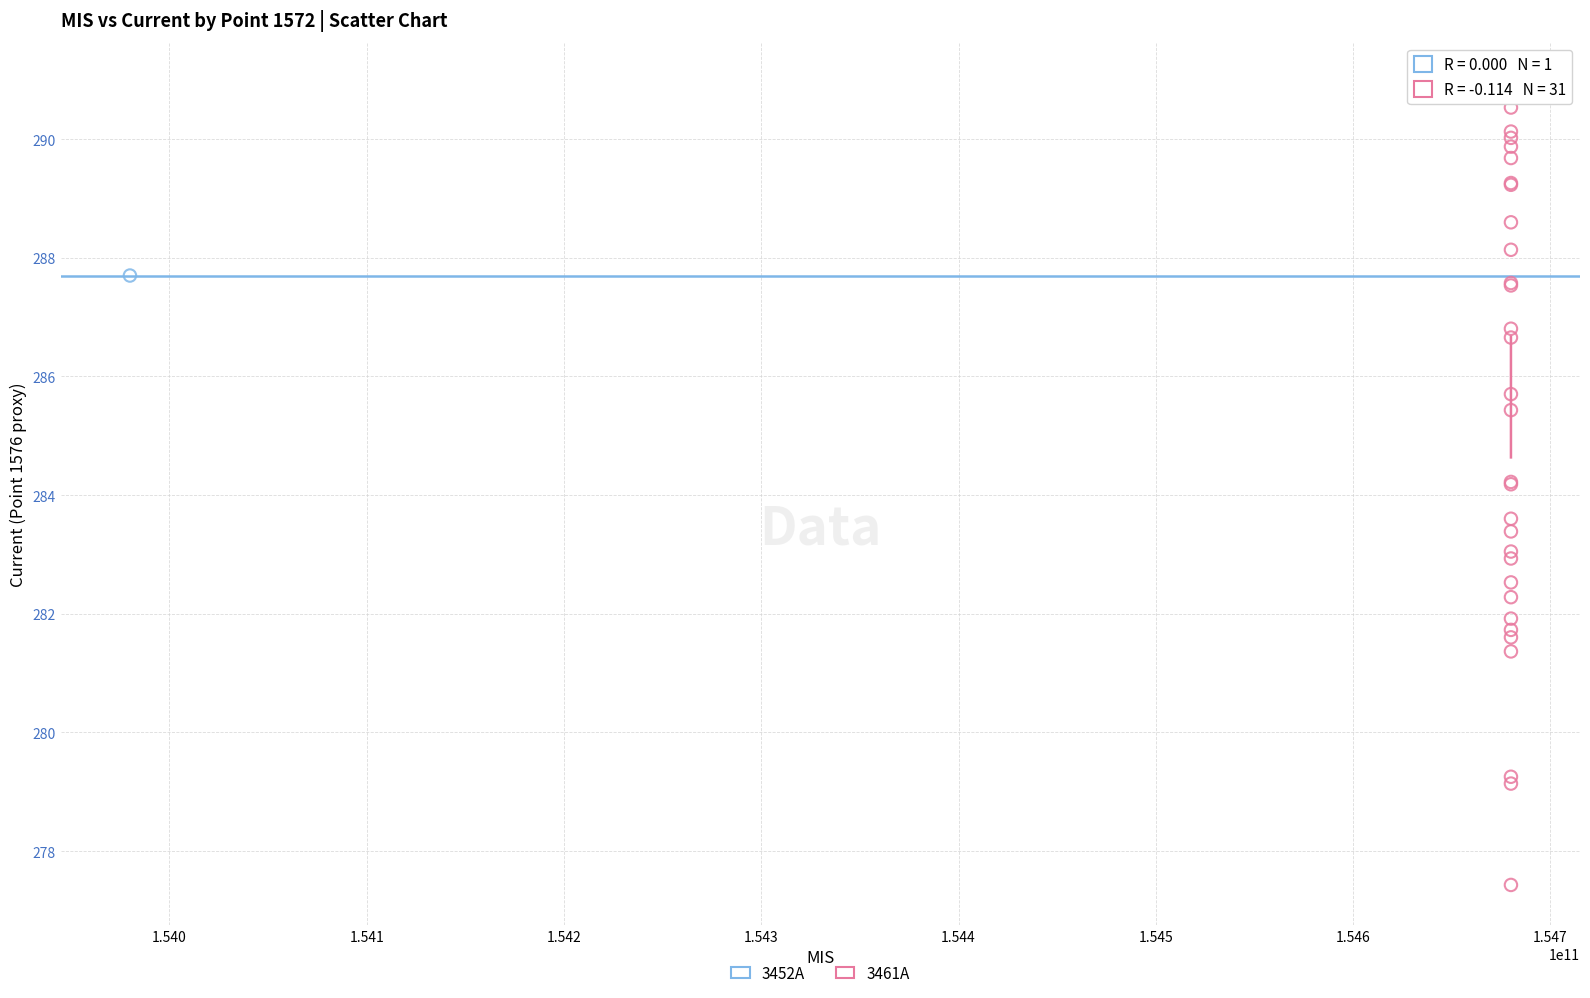

What are all the series names shown in the legend?

3452A, 3461A